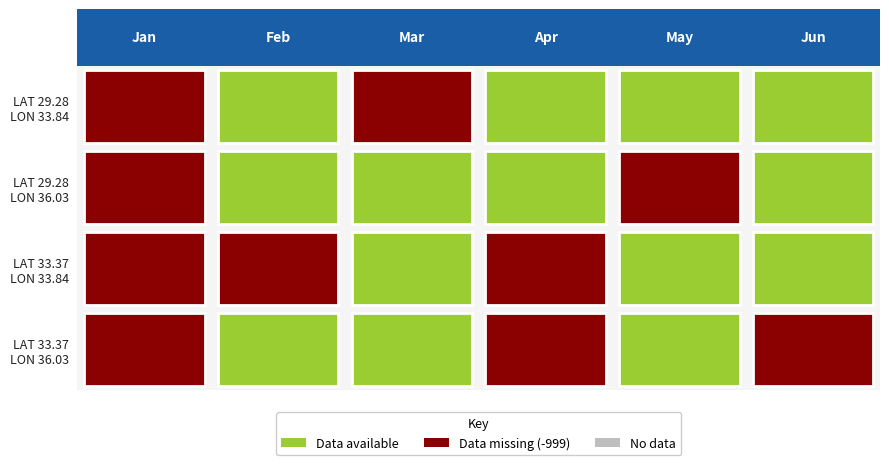

At which category is the sum across all series the highest?

5